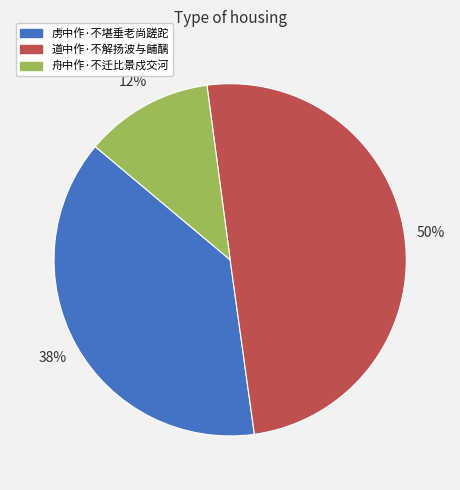

The 虏中作·不堪垂老尚蹉跎 slice represents 49% of the pie. True or false?

False